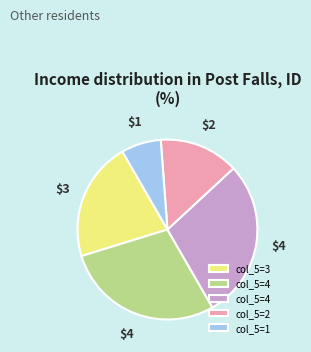

Is there any slice that represents more than half of the pie?

No